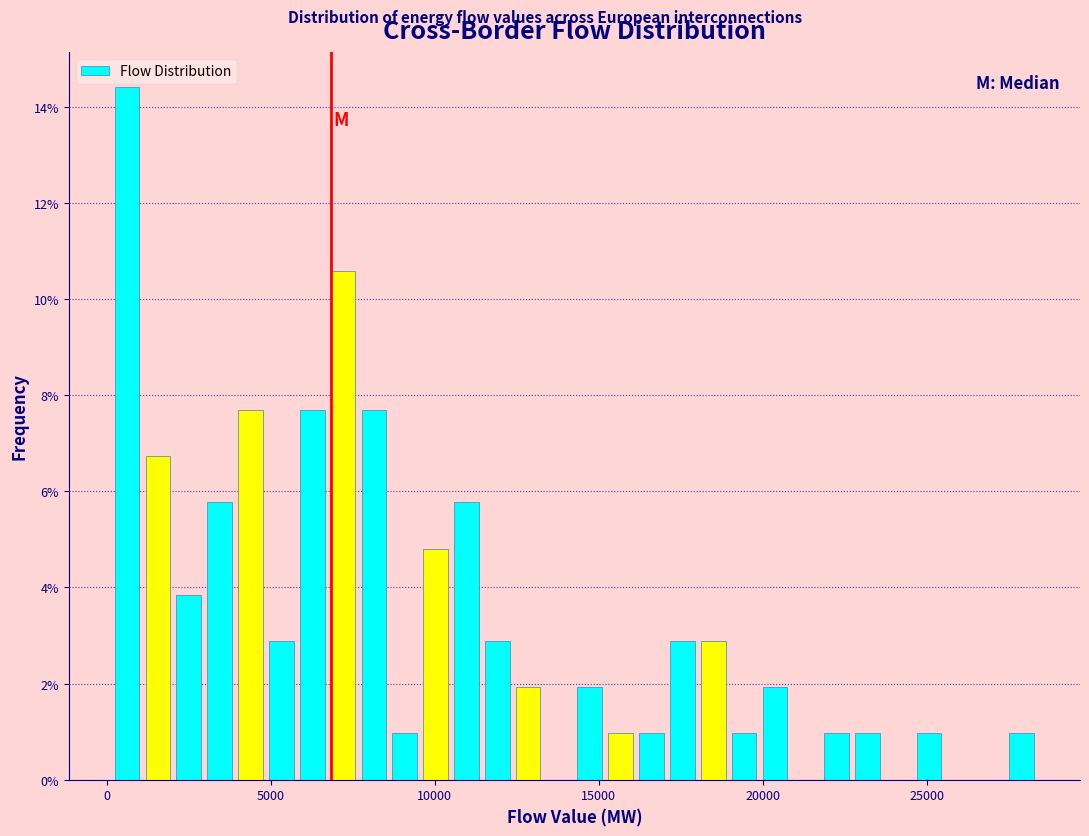

Around what value on the x-axis is the tallest bar? Give the approximate position of its centre, as read against the axis.

500